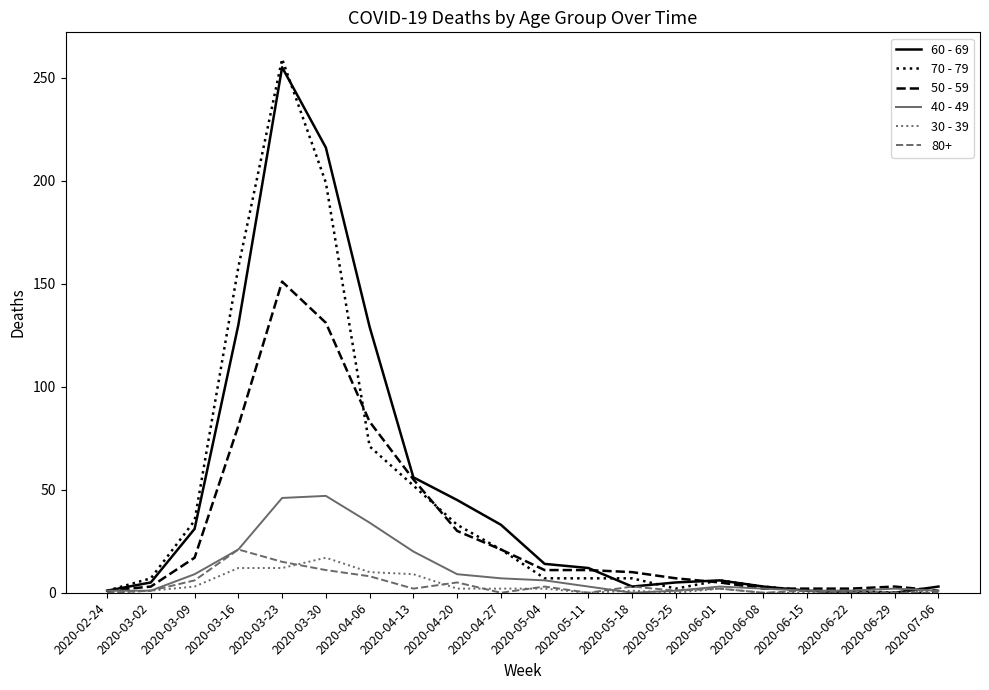

True or false: 60 - 69 and 50 - 59 intersect in this chart.

True